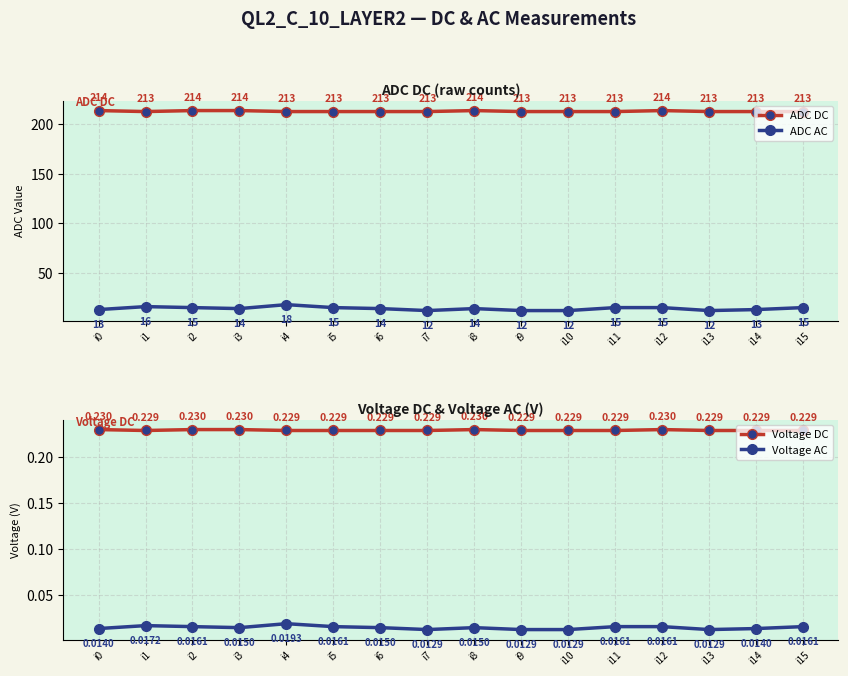

True or false: Voltage AC and Voltage DC cross at least once.

False